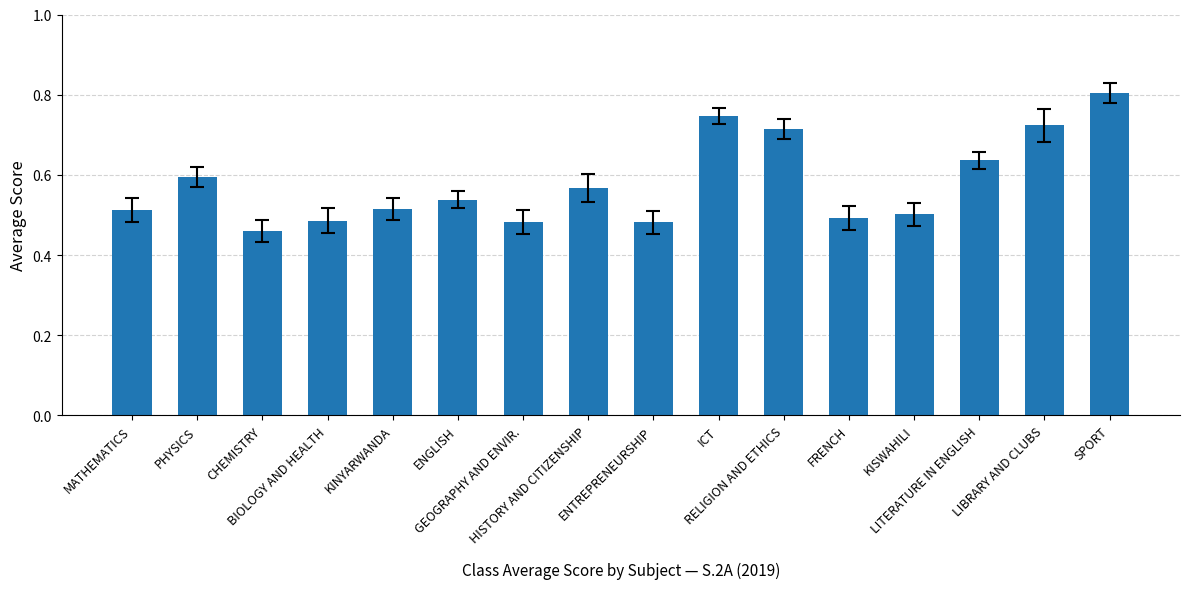

Does the chart contain any negative values?

No